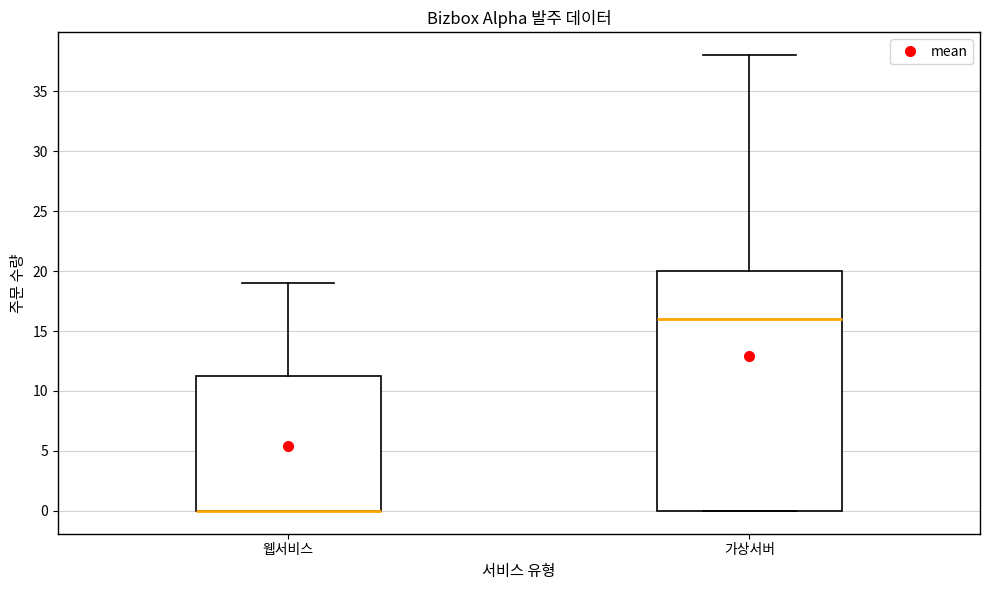

Reading left to right, read every box against the y-axis: the position of its median line, the range the box covers, and the ends of its whiskers. The values are not printed on the chart, so give them approximately, as read against the axis.

웹서비스: median 0.0 (drawn on the box's lower edge), box 0.0 to 11.5, whiskers 0.0 to 19.0
가상서버: median 16.0, box 0.0 to 20.0, whiskers 0.0 to 38.0